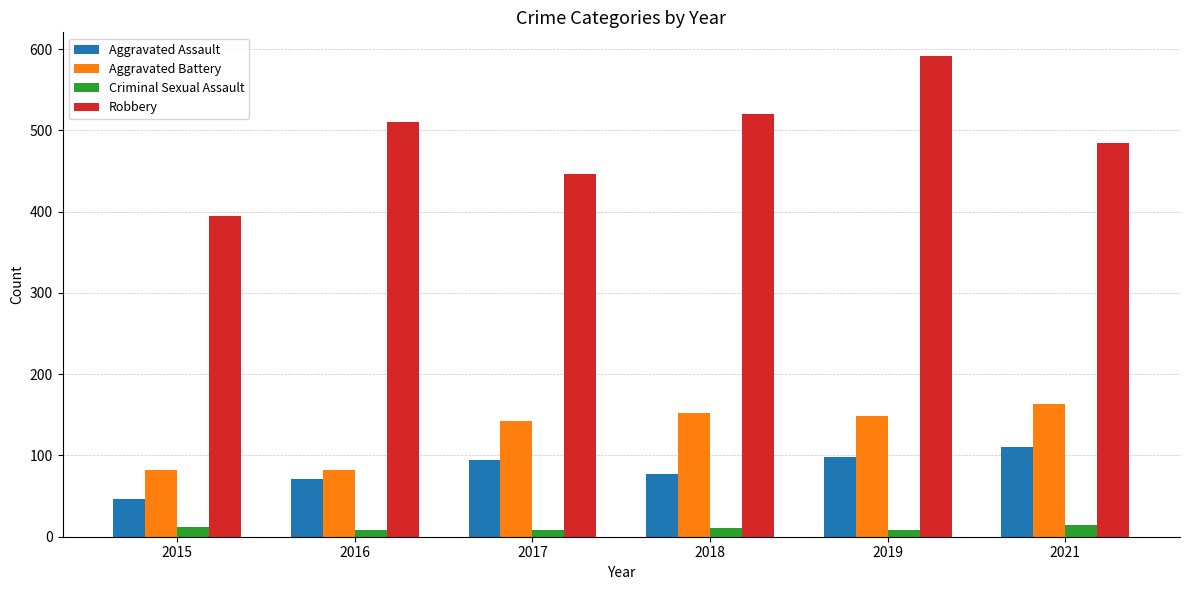

At which label does Aggravated Battery first exceed 148?

2018